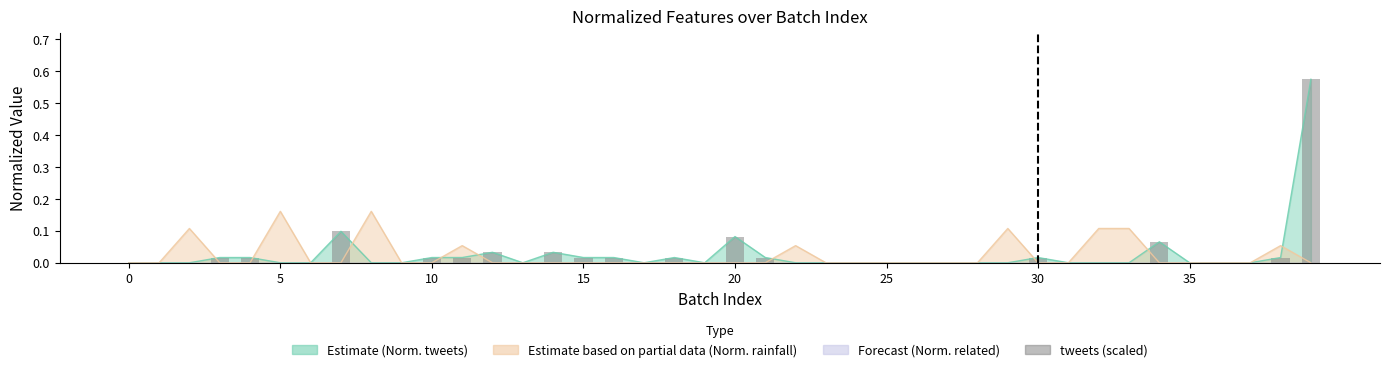

Count the number of values greater than 0.

16